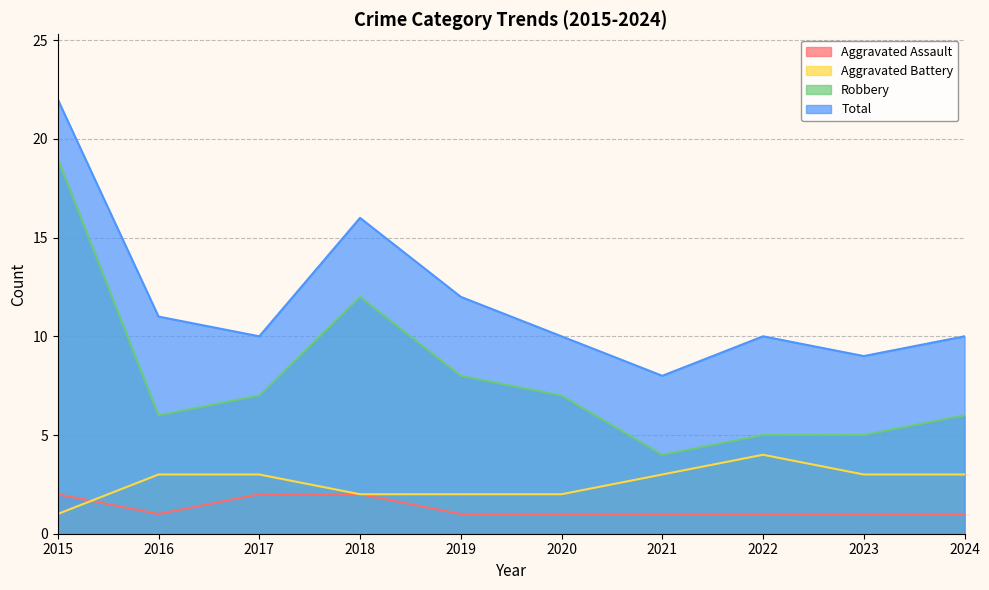

Read the Total value at 2018, to the nearest 5.

15